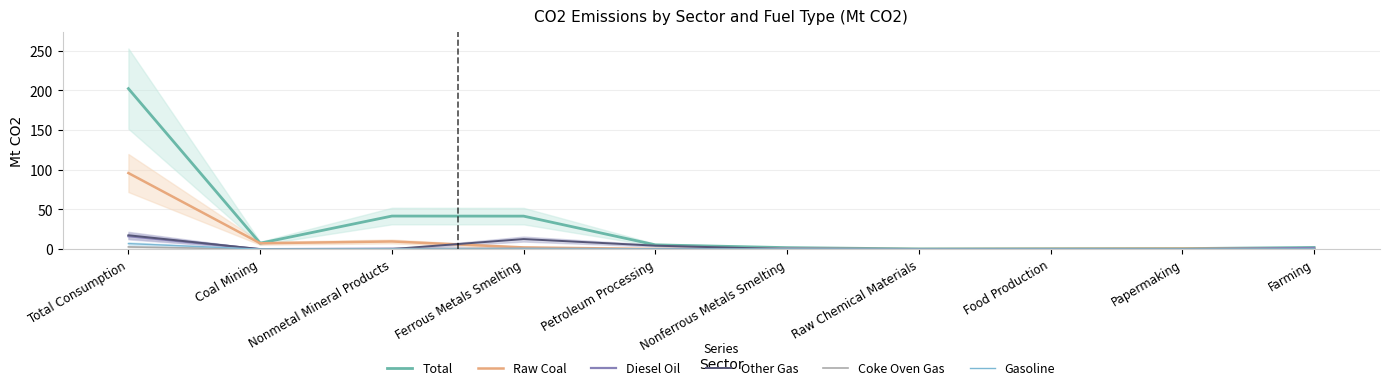

Reading left to right, transcribe all the data shown in this chart.

Total: 202.3	7.5	41.7	41.6	5.4	1.9	0.3	0.5	0.7	2.1
Raw Coal: 95.9	7.4	9.7	2.2	0.2	0.3	0.0	0.3	0.6	0.3
Diesel Oil: 16.3	0.0	0.6	0.1	0.0	0.7	0.0	0.0	0.0	1.5
Other Gas: 17.5	0.0	0.1	12.7	4.4	0.0	0.0	0.0	0.0	0.0
Coke Oven Gas: 2.8	0.0	0.5	1.3	0.2	0.0	0.0	0.0	0.0	0.0
Gasoline: 7.0	0.0	0.1	0.0	0.0	0.1	0.0	0.1	0.0	0.2